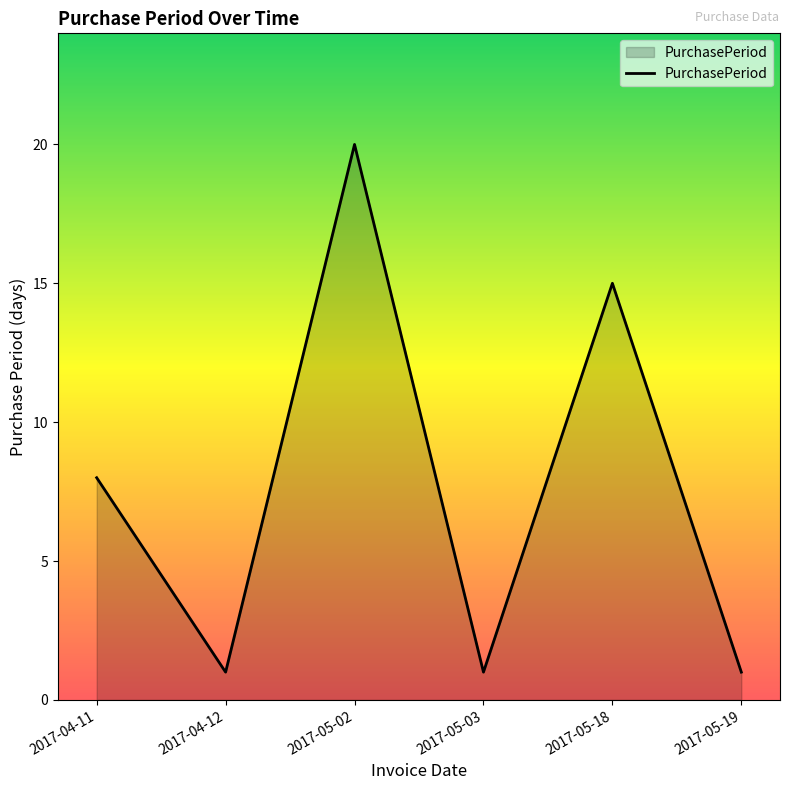

What is the change in value from 2017-04-11 to 2017-05-03?

-7